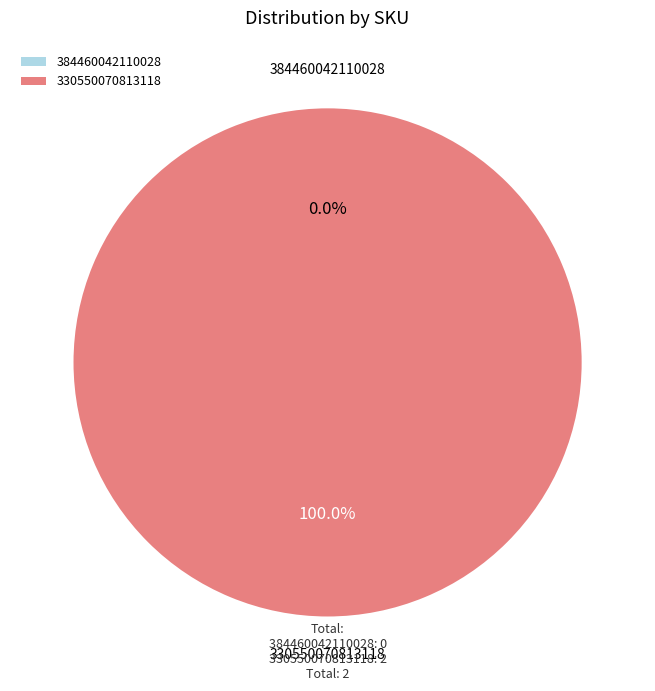

Count the number of slices in the pie.

2